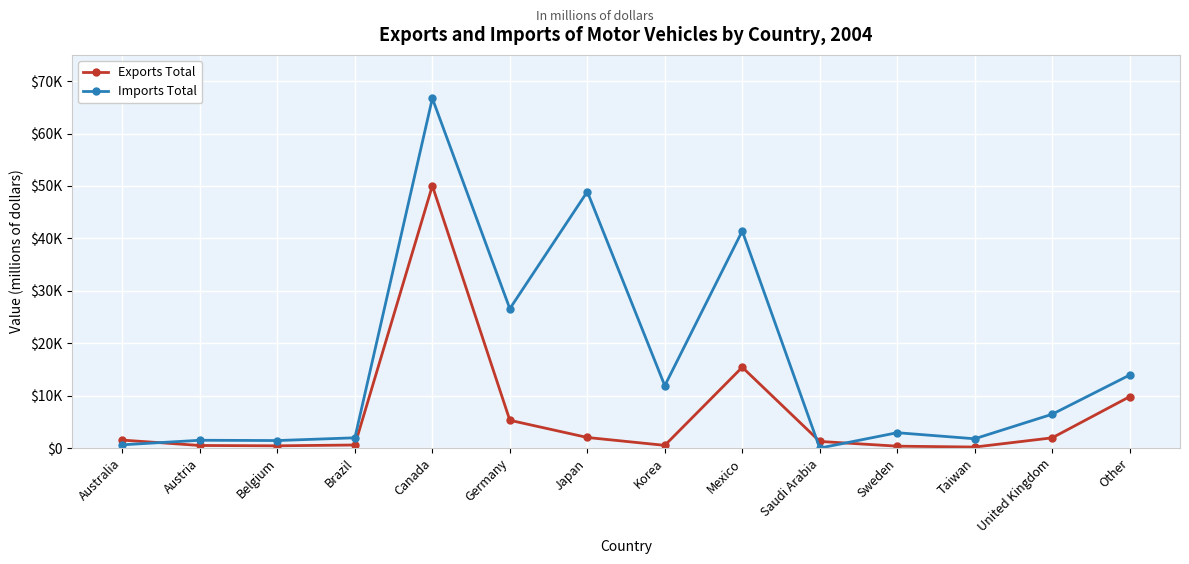

At which label is Imports Total closest to 33356?

Germany